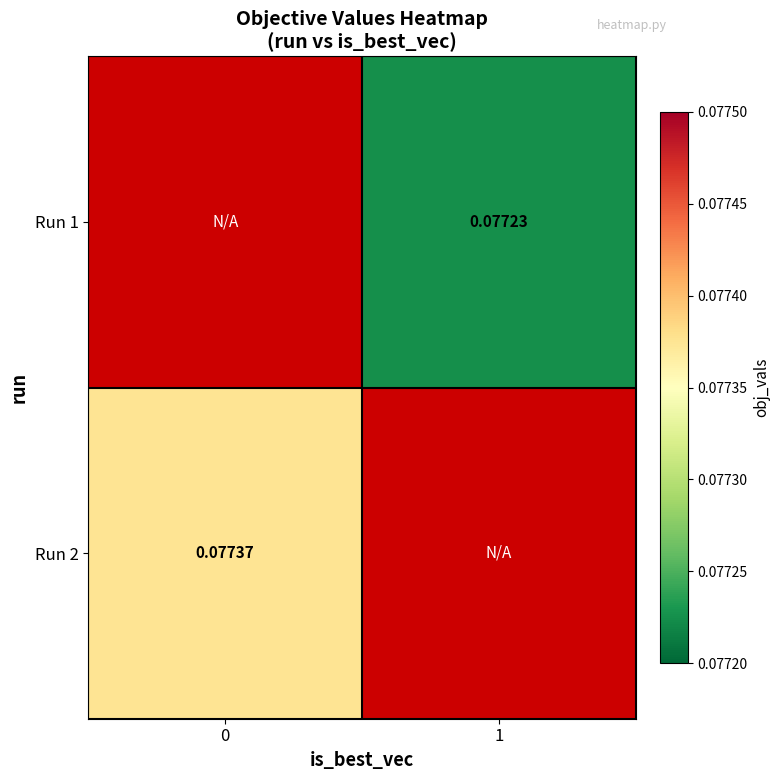

Rank the series by their maximum value, from lowest to highest.

Run 1, Run 2